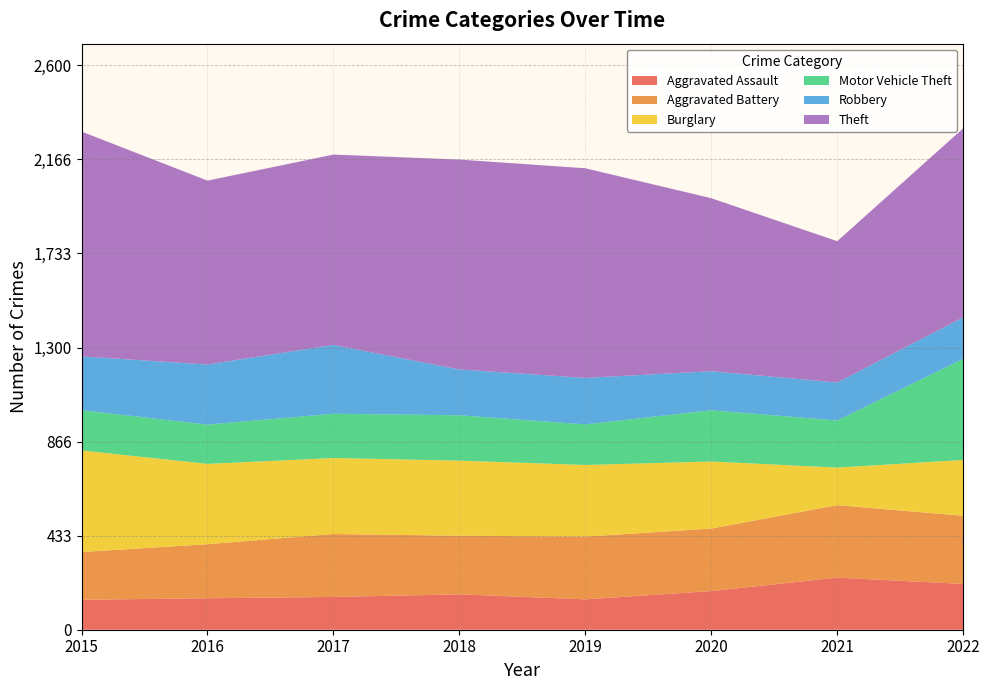

Reading left to right, what are all the values shown in this chart?

Aggravated Assault: 138	145	151	163	140	178	240	211
Aggravated Battery: 220	249	290	270	289	288	334	314
Burglary: 468	370	350	346	330	309	173	257
Motor Vehicle Theft: 185	181	204	209	187	236	217	466
Robbery: 248	277	317	211	214	180	175	191
Theft: 1036	847	877	967	966	797	651	871